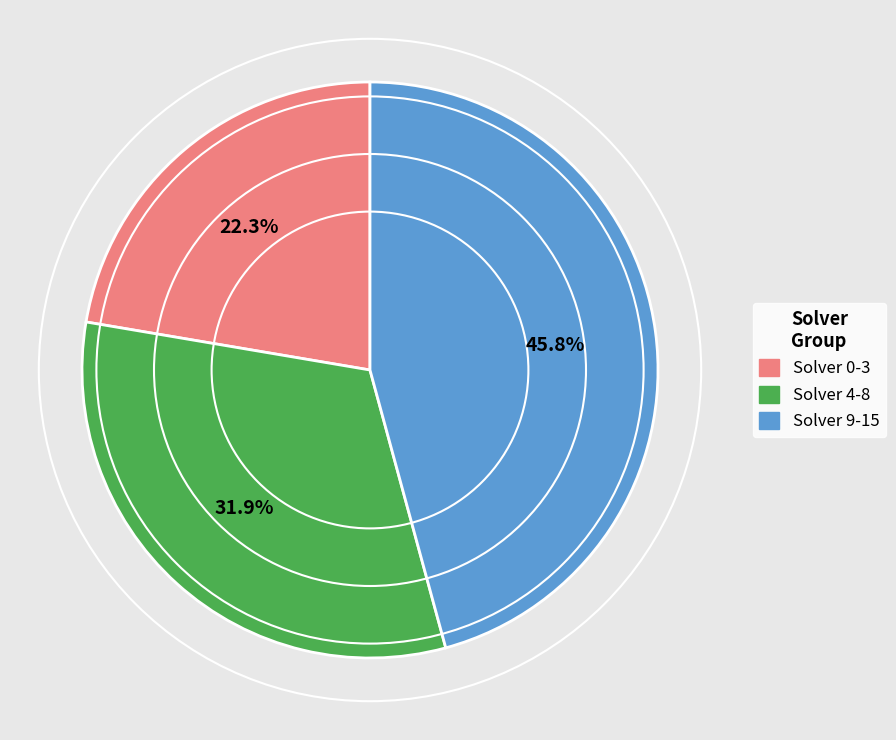

Is Solver 0-3 the majority of the pie?

No